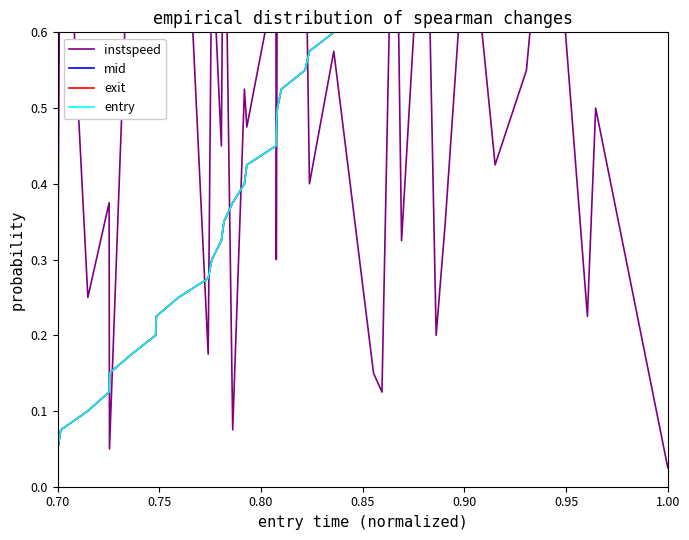

The exit series shows 0.1 at 12. True or false?

False